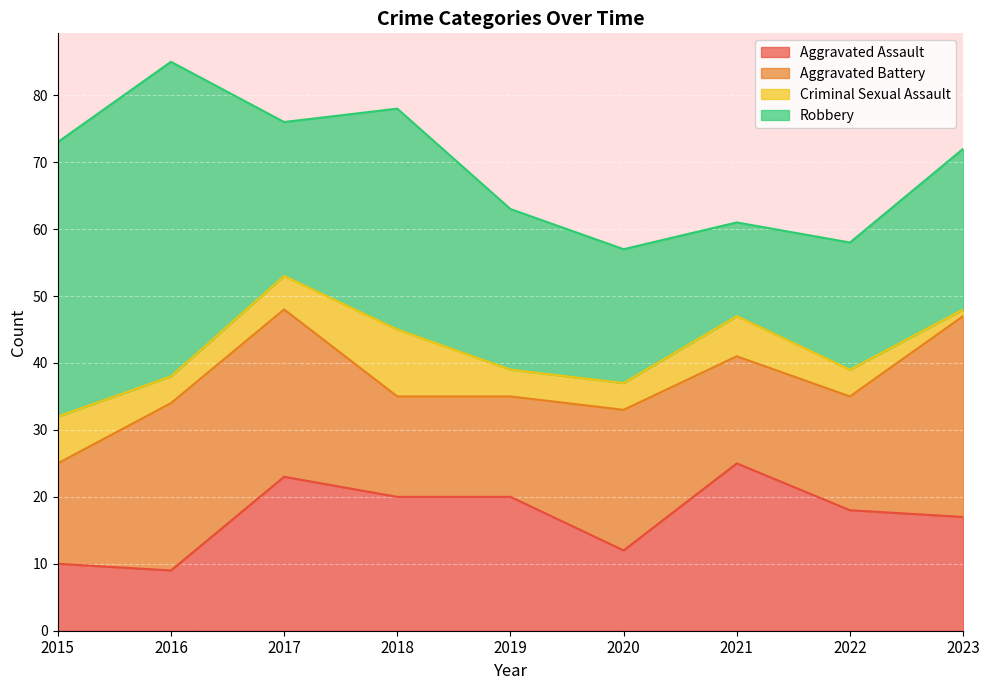

Between 2017 and 2021, which series saw the biggest shift?

Aggravated Battery